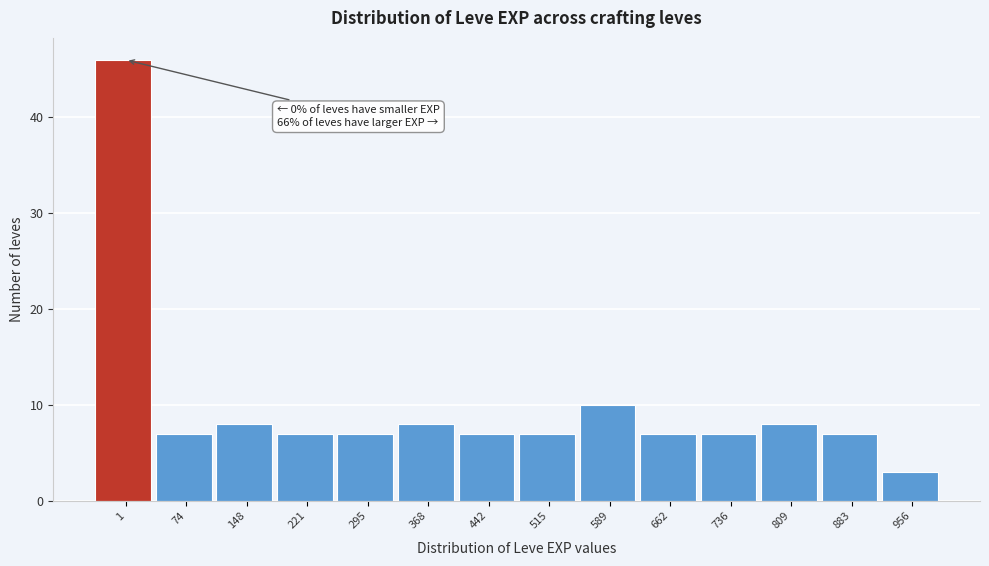

Reading left to right, what are all the values shown in this chart?

1=46	74=7	148=8	221=7	295=7	368=8	442=7	515=7	589=10	662=7	736=7	809=8	883=7	956=3